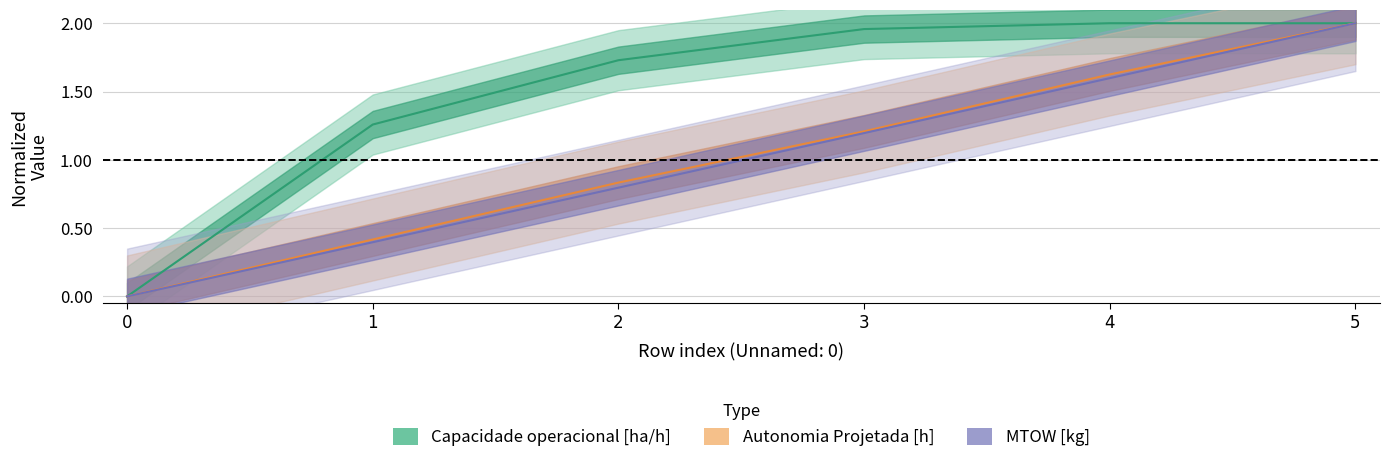

At which category is the sum across all series the highest?

5